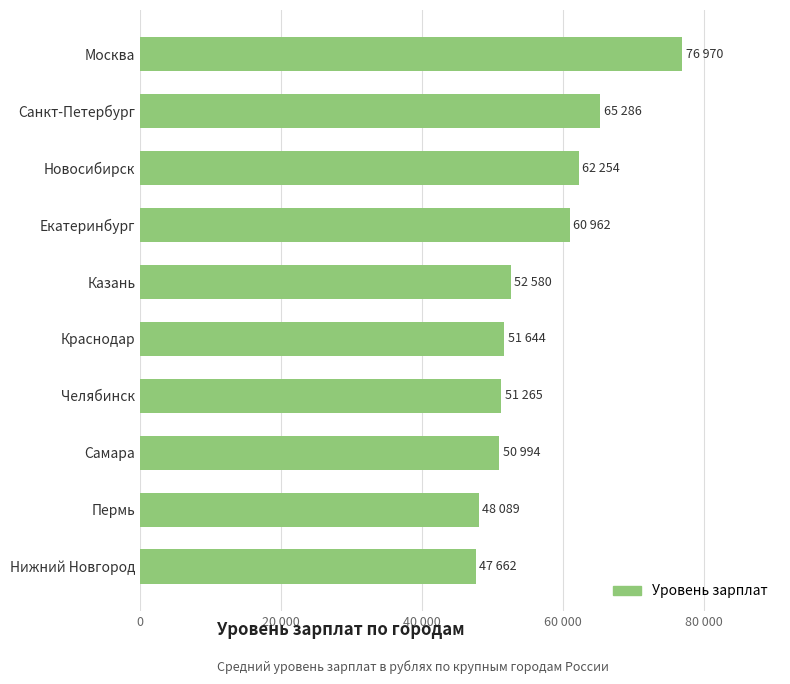

What is the minimum value shown in the chart?

47662